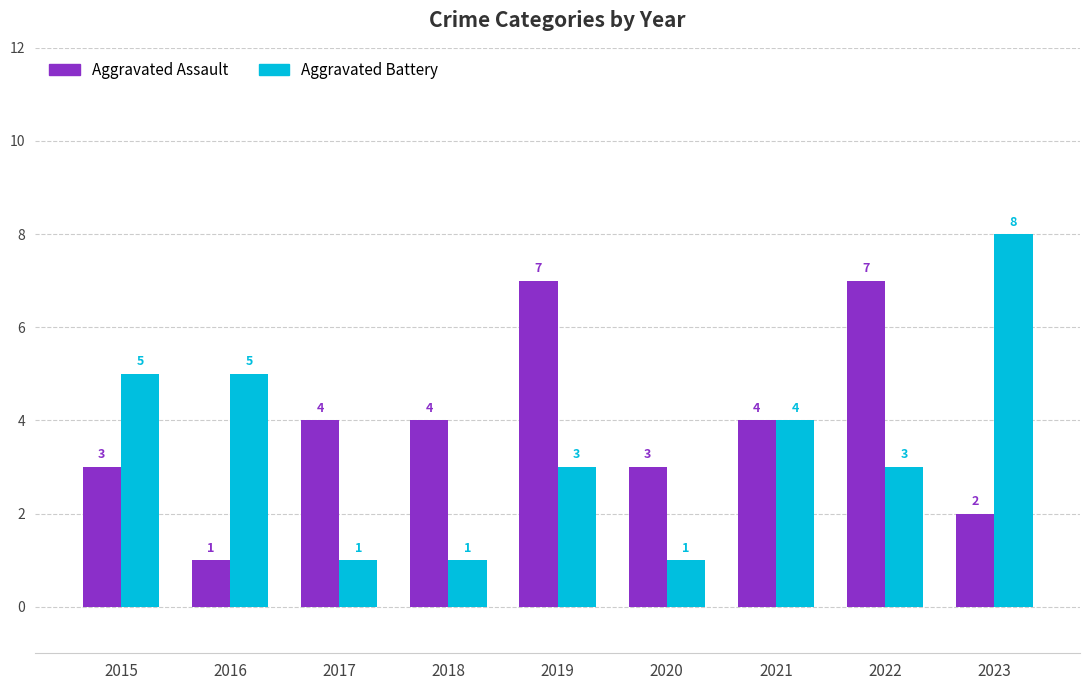

How many groups of bars are there?

9